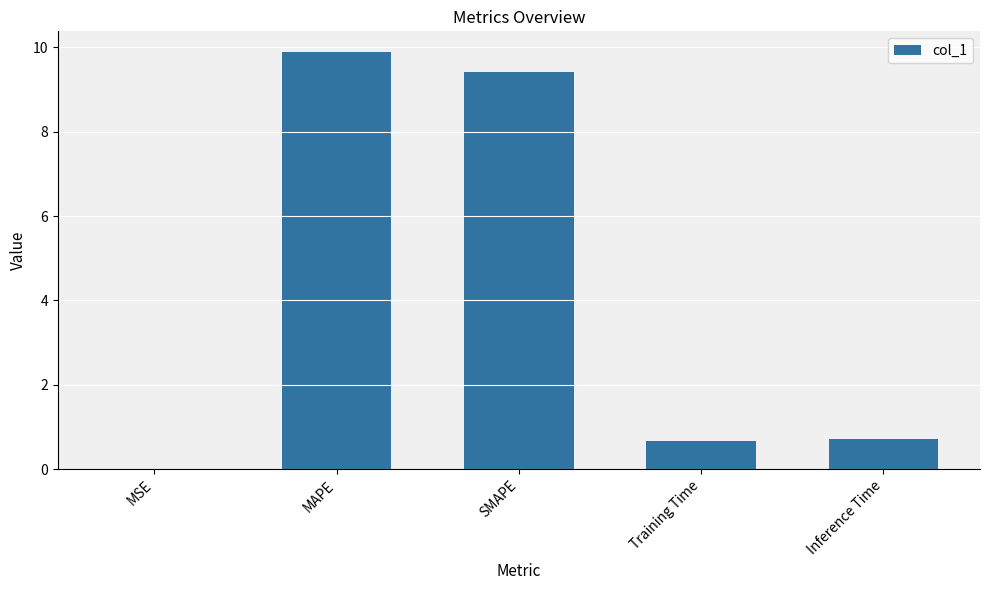

Does the chart contain stacked bars?

No